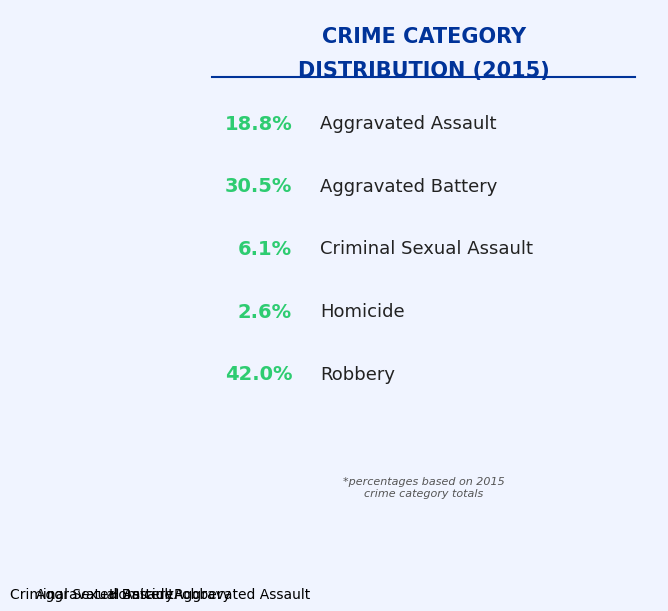

Rank the categories by value from highest to lowest.

Robbery, Aggravated Battery, Aggravated Assault, Criminal Sexual Assault, Homicide